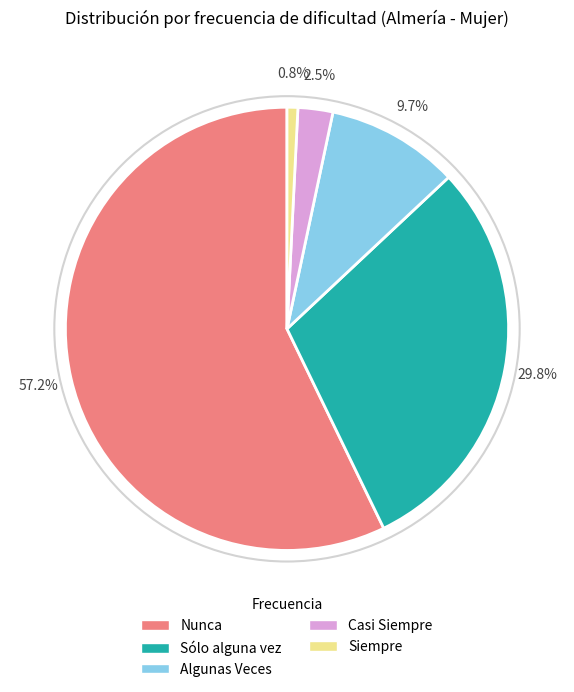

Do Siempre and Algunas Veces together represent more than half of the pie?

No